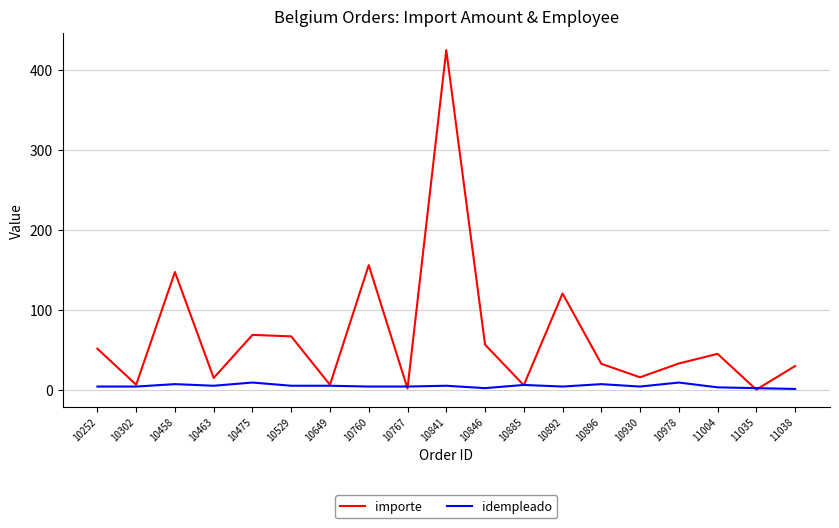

At which category is the sum across all series the highest?

10841